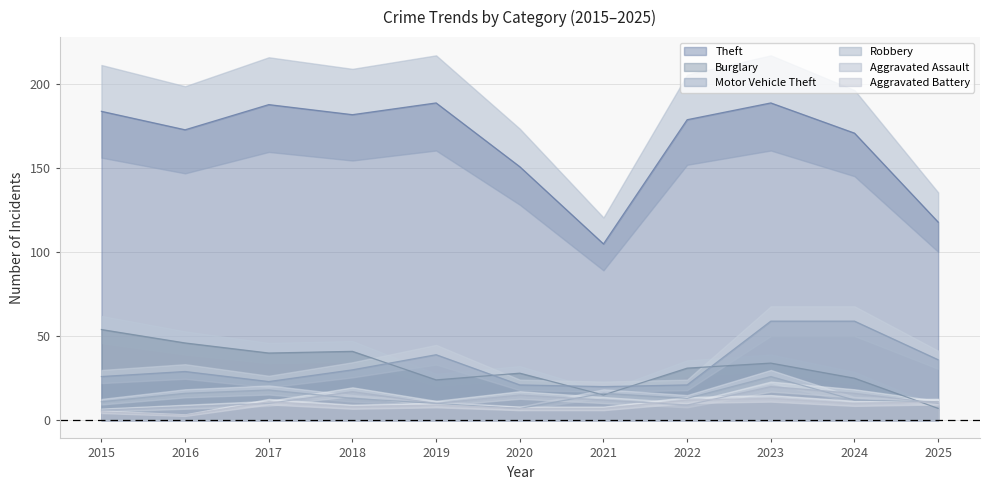

How many series are shown in this chart?

6